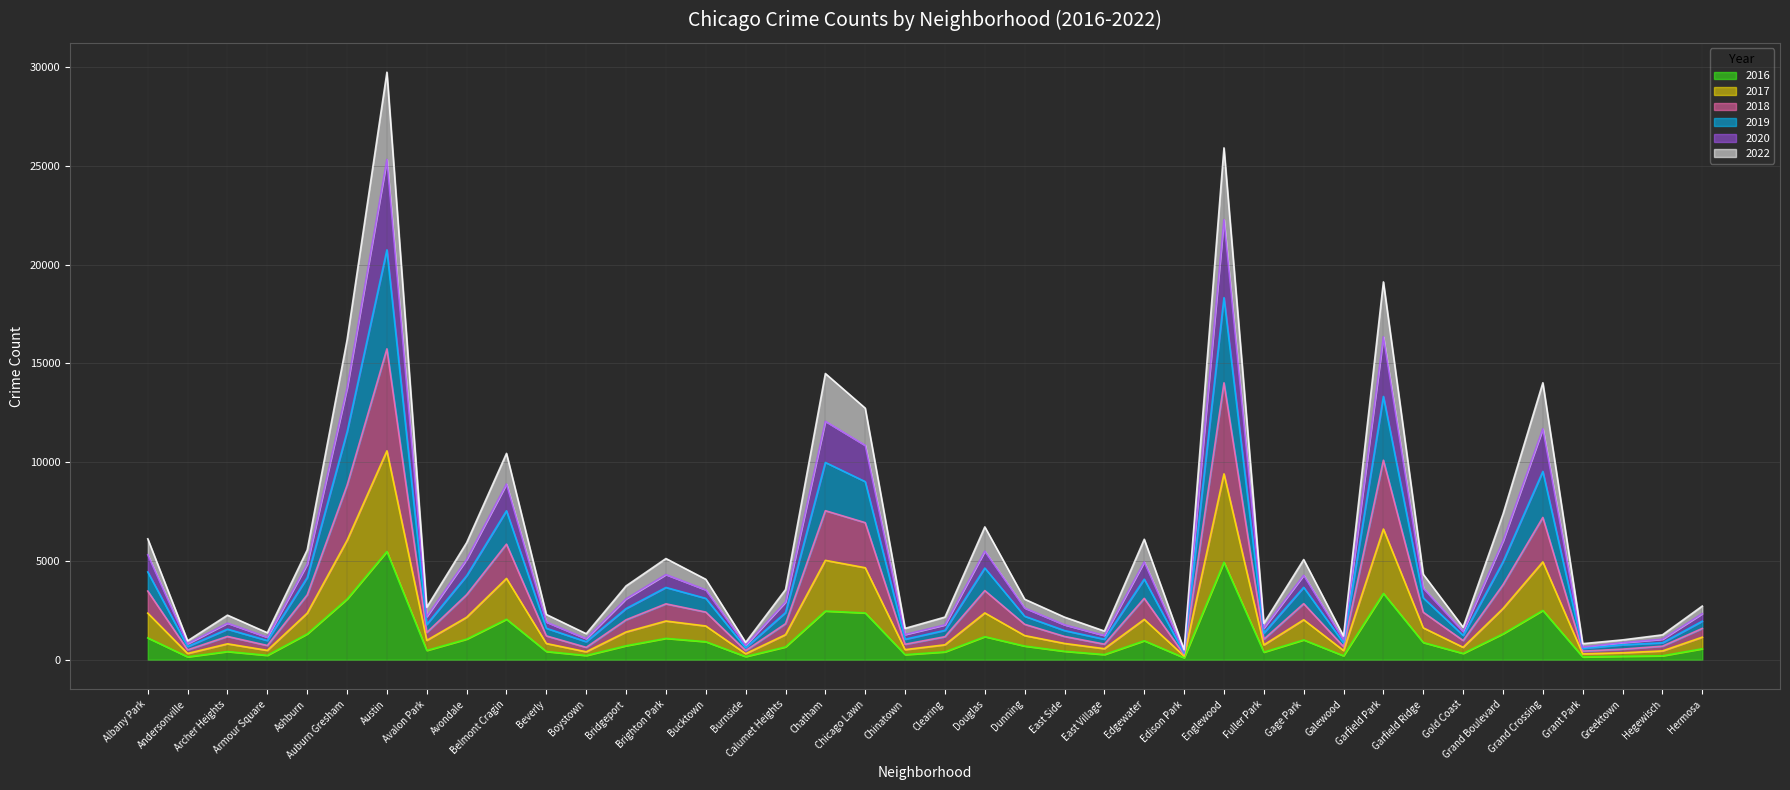

True or false: 2019 and 2017 cross at least once.

False